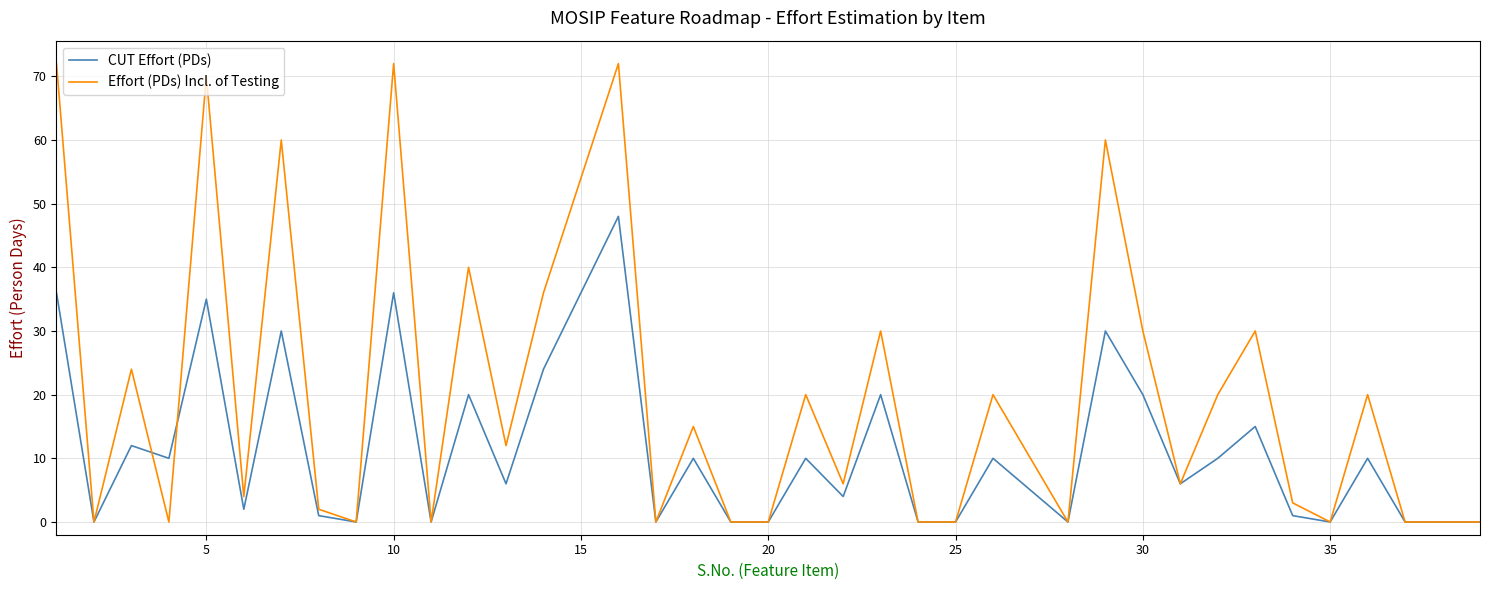

List the series in order of their overall mean, highest first.

Effort (PDs) Incl. of Testing, CUT Effort (PDs)